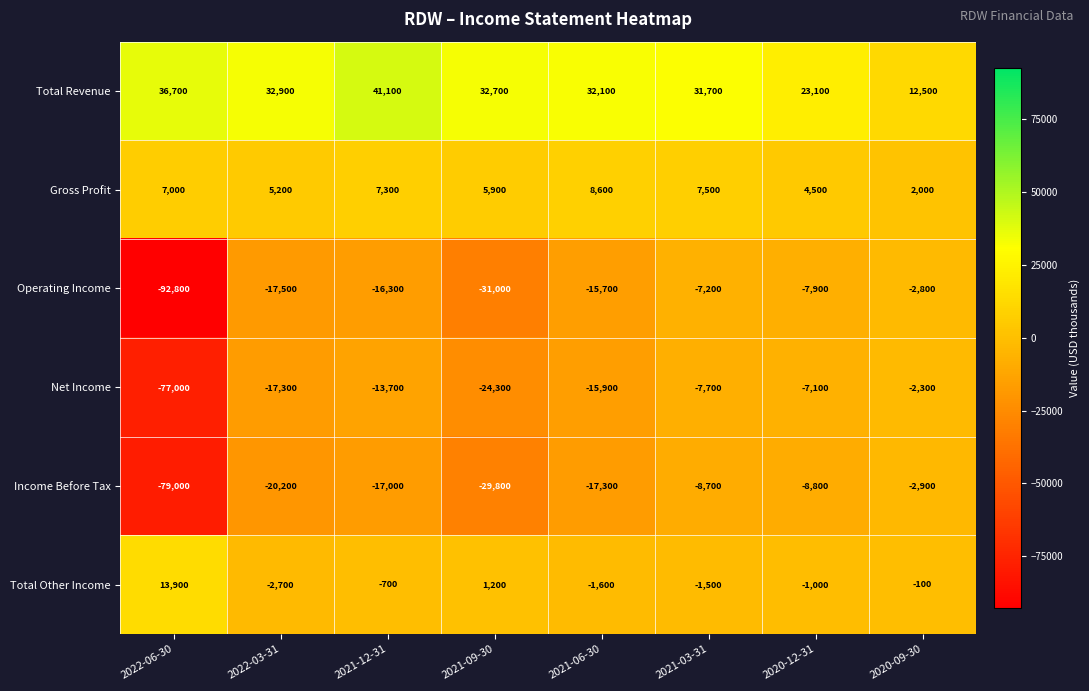

What is the maximum value for Total Revenue?

41100